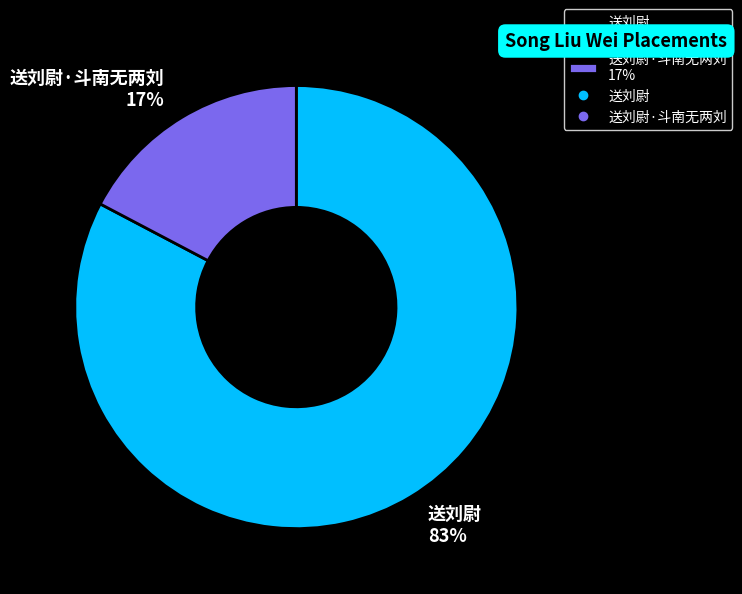

True or false: 送刘尉·斗南无两刘 17% accounts for 17% of the total.

True